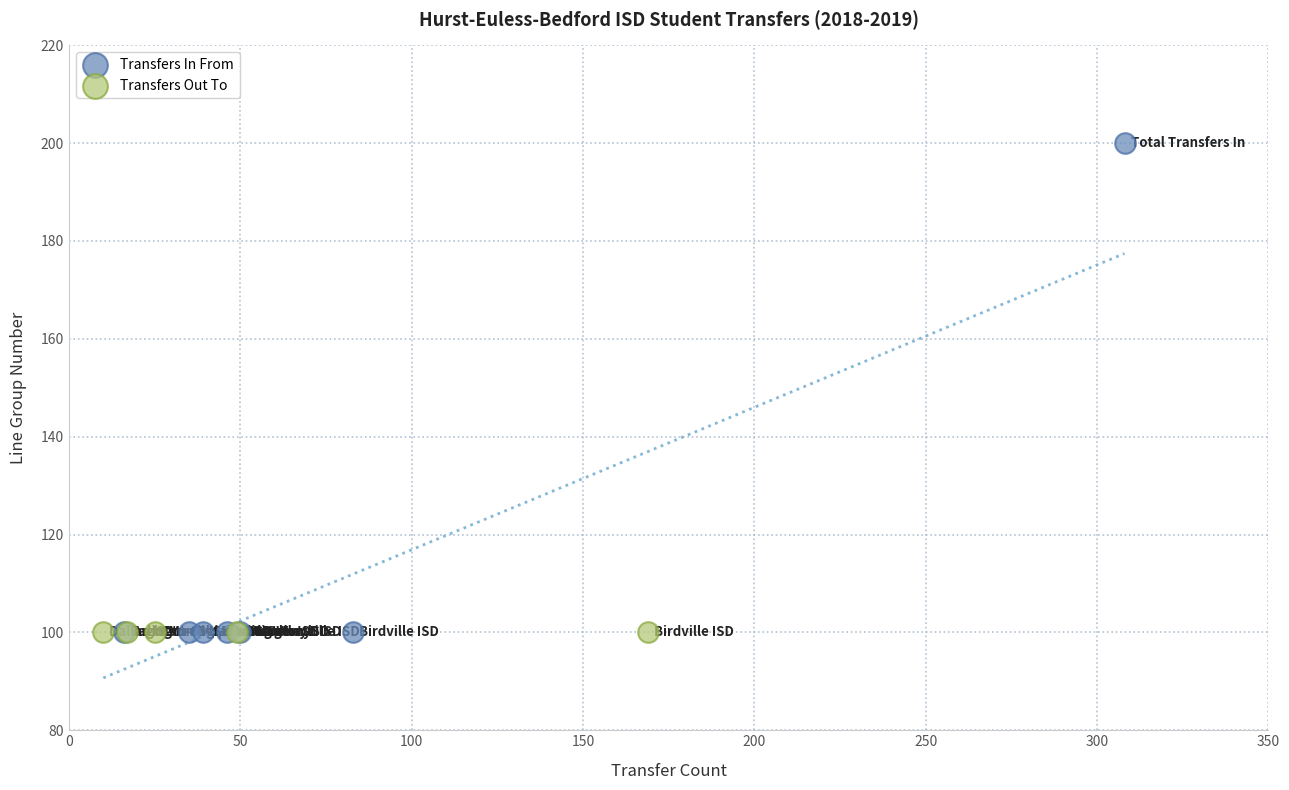

Which series contains the highest Y value?

Transfers In From